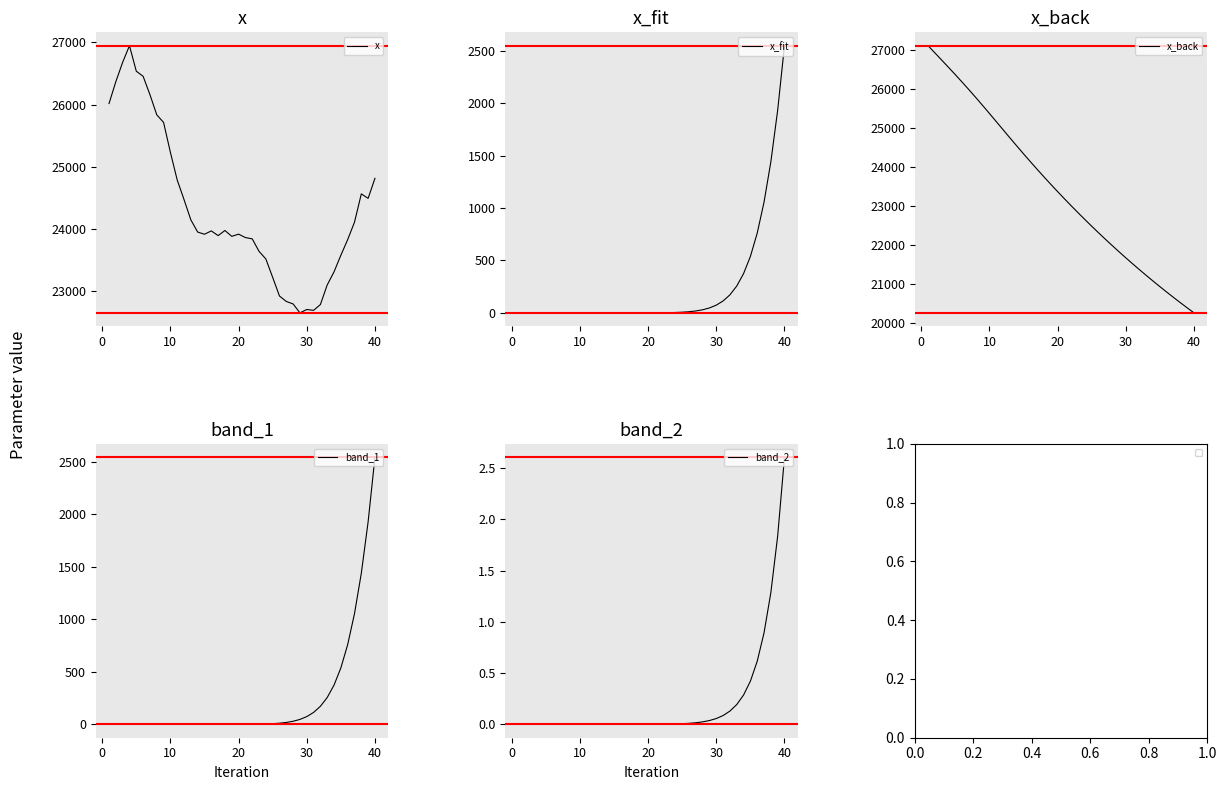

True or false: x_fit and band_2 intersect in this chart.

False